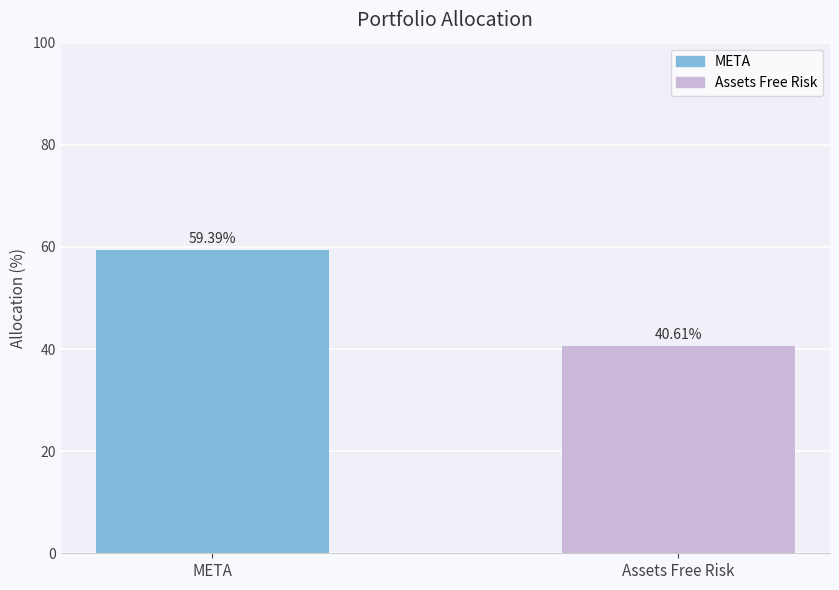

Is it true that the value at Assets Free Risk is 16.9?

False